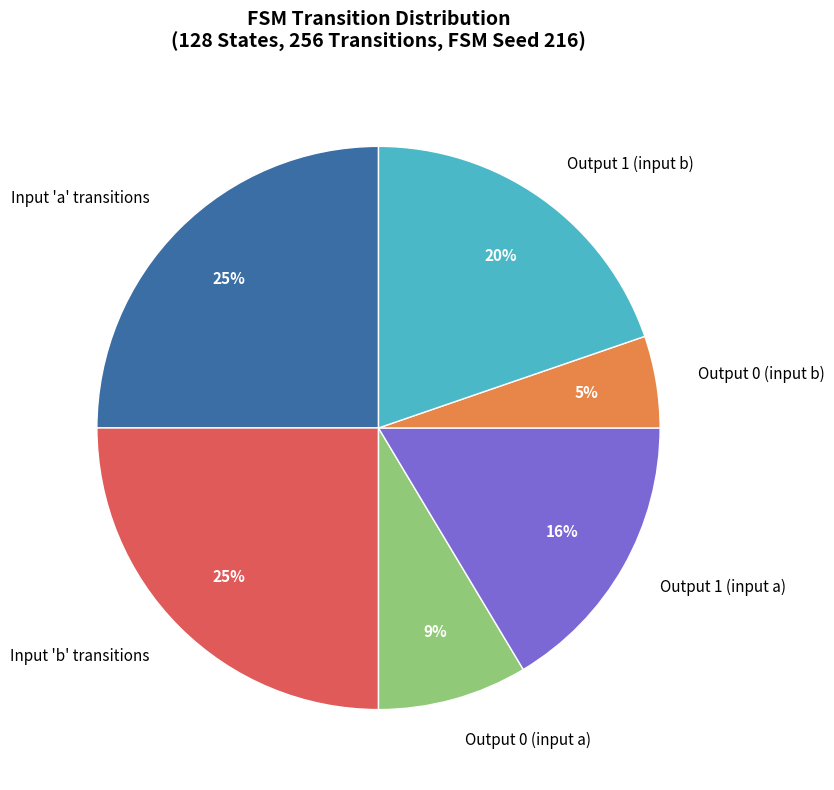

True or false: Output 0 (input b) accounts for 5% of the total.

True